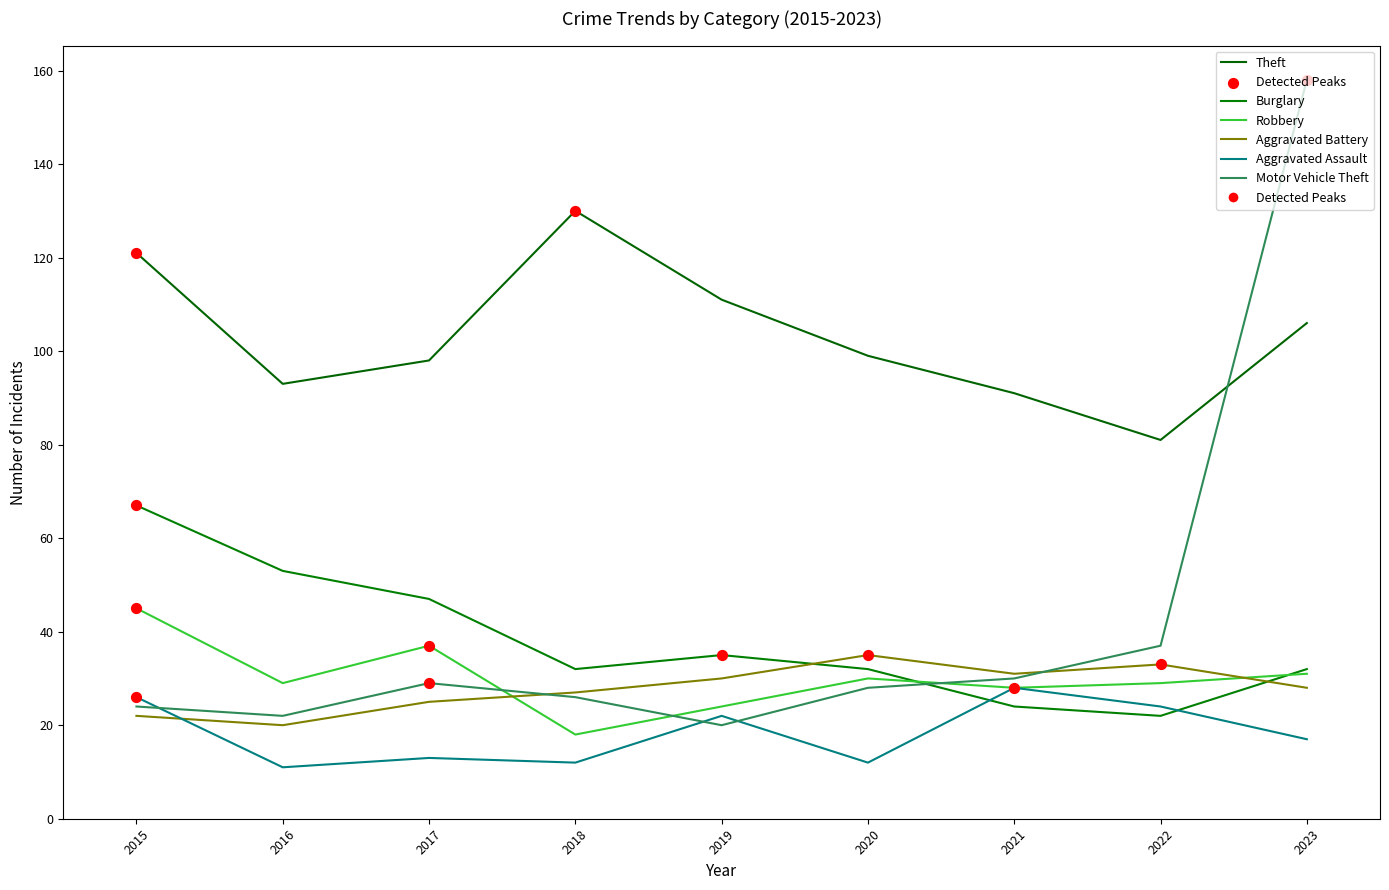

Is the value of Robbery at 2022 greater than the value of Burglary at 2020?

No